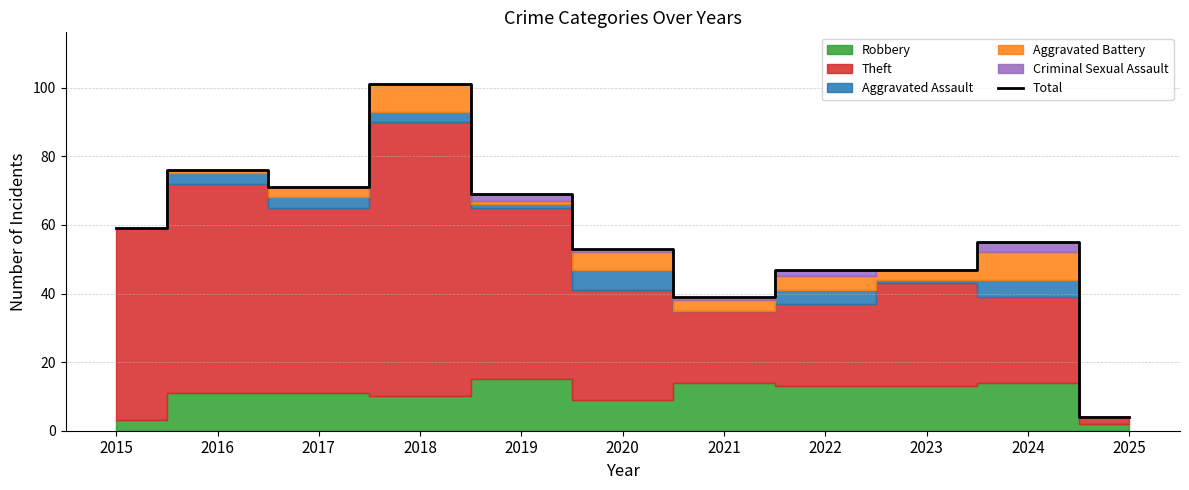

True or false: the data shows 69 at 2019.

True